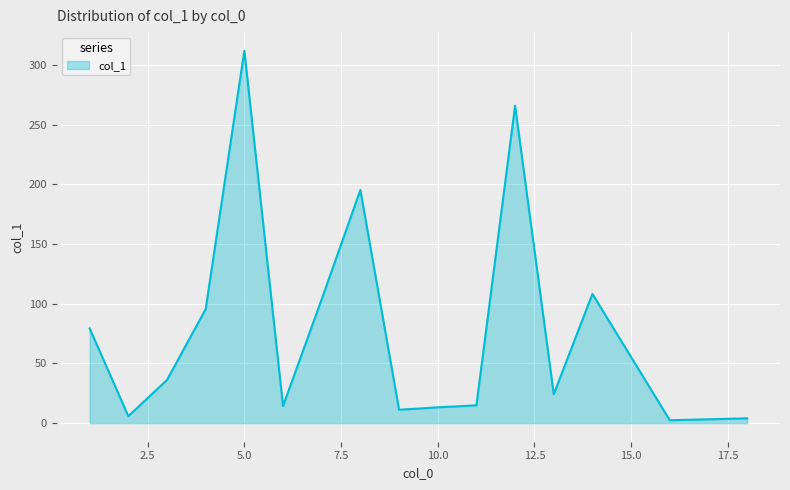

What is the maximum value shown in the chart?

312.1